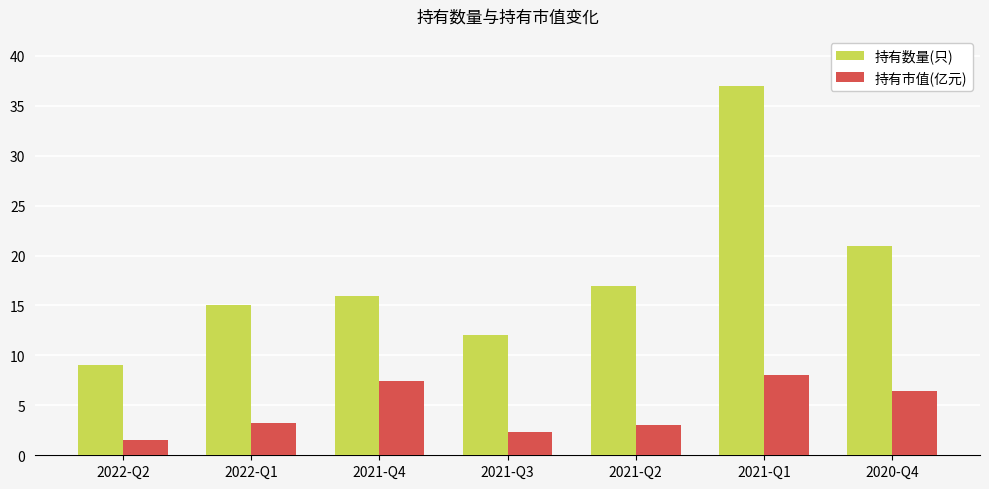

List the series in order of their peak value, highest first.

持有数量(只), 持有市值(亿元)